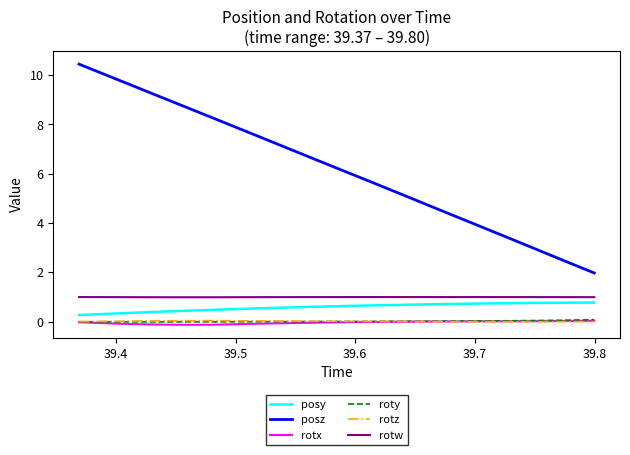

What is the lowest value of the rotw series?

1.0